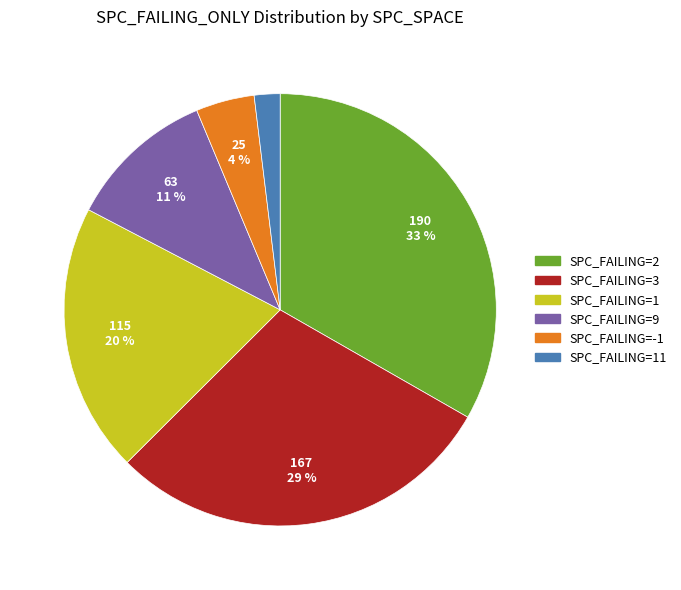

To the nearest percent, what is the average slice percentage?

17%